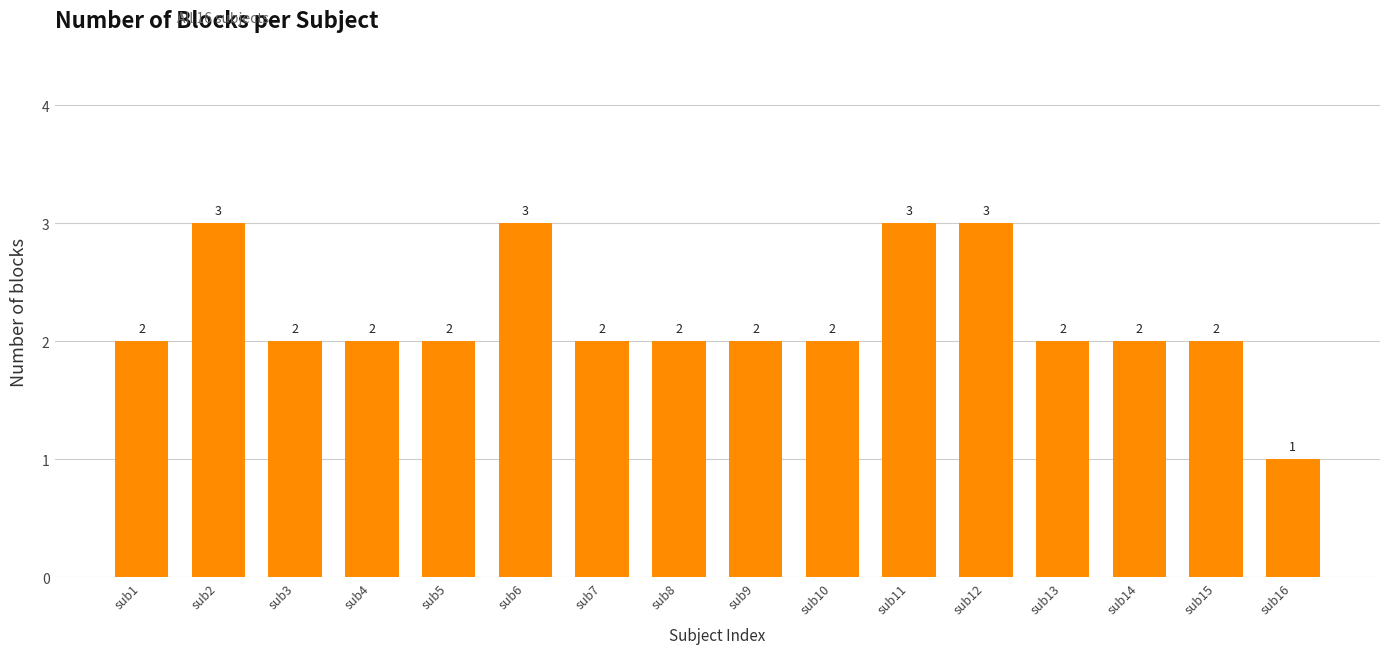

The value at sub11 is 3. True or false?

True